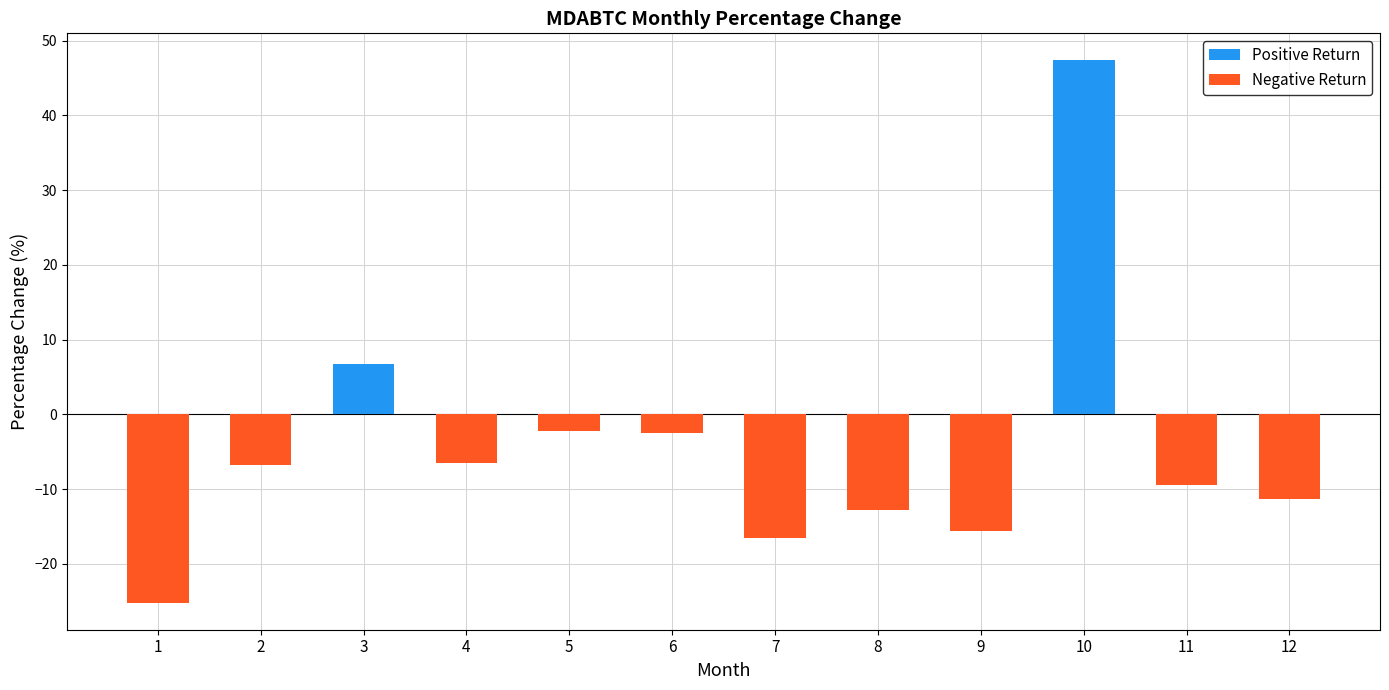

How many positive values does the Positive Return series have?

2